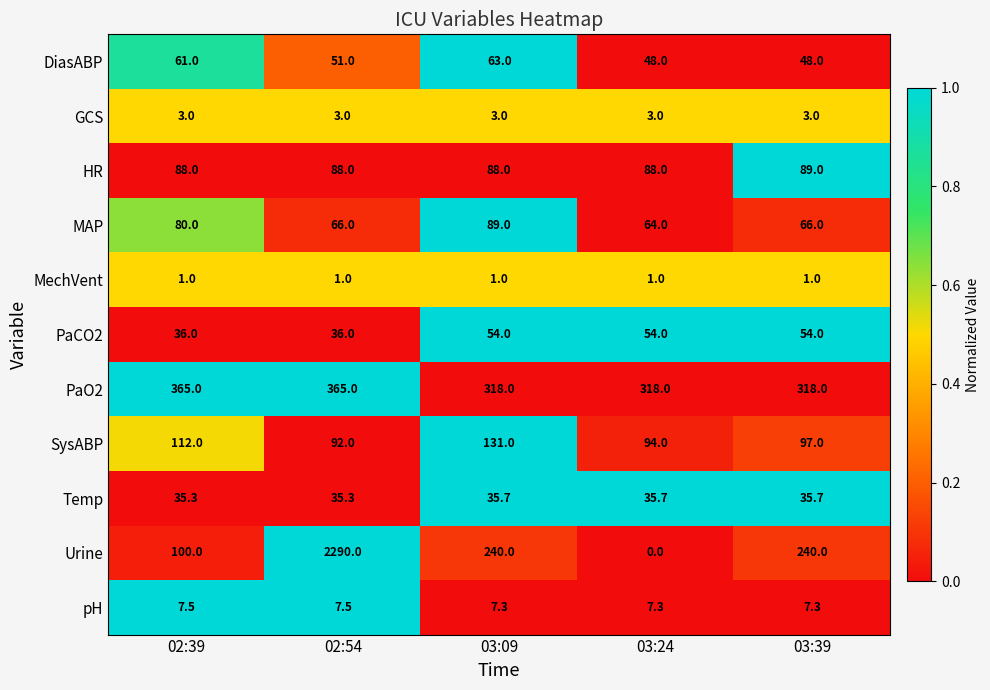

What is the spread (max minus min) of values at 02:39?

364.0